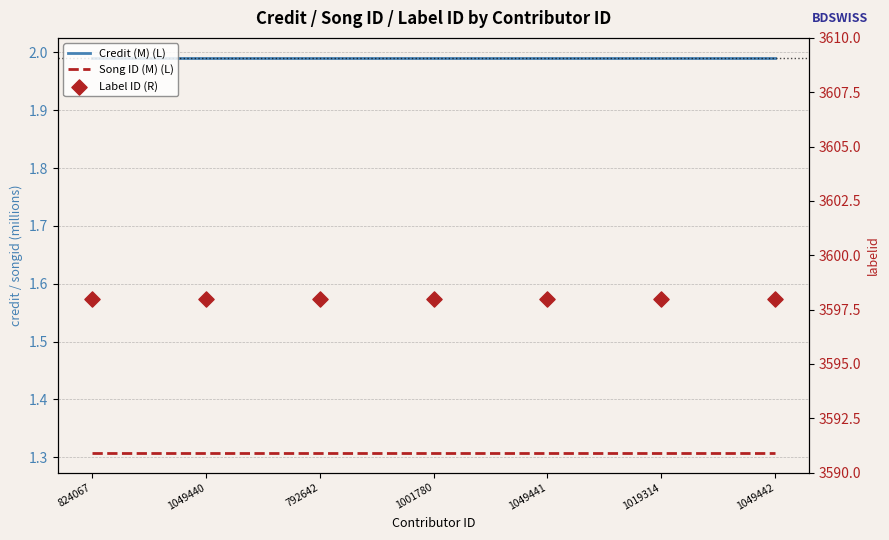

Is the value of Song ID (M) (L) at 1001780 greater than the value of Label ID (R) at 1019314?

No